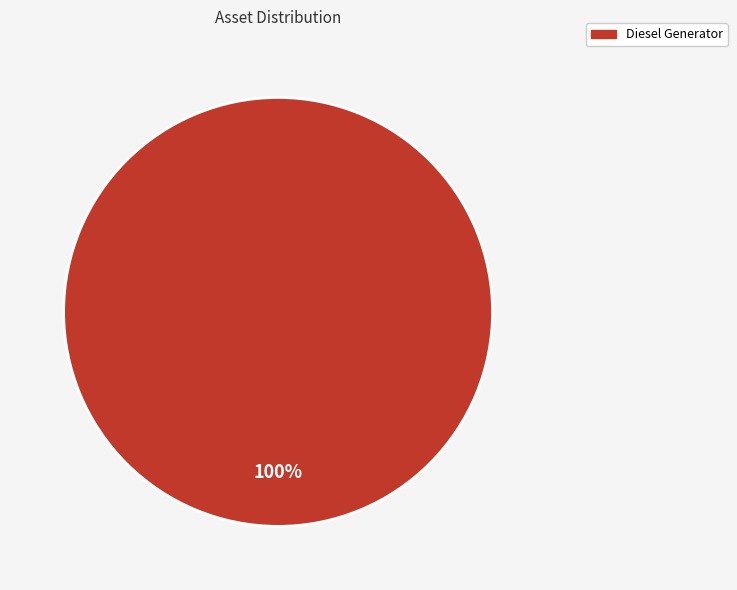

What percentage is the Diesel Generator slice, to the nearest percent?

100%